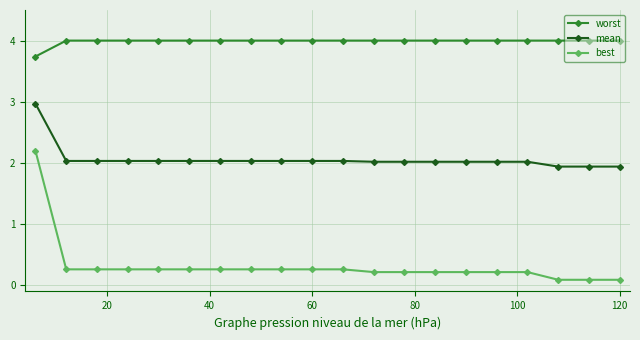

What is the value of the mean point at the 17th from the left?

2.0